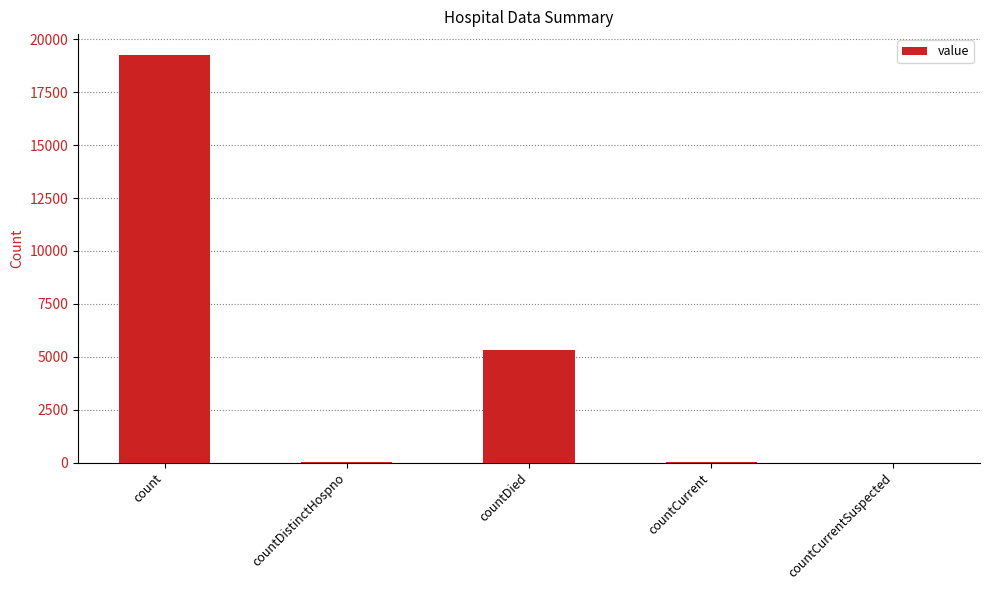

Which label corresponds to the largest value in the chart?

count